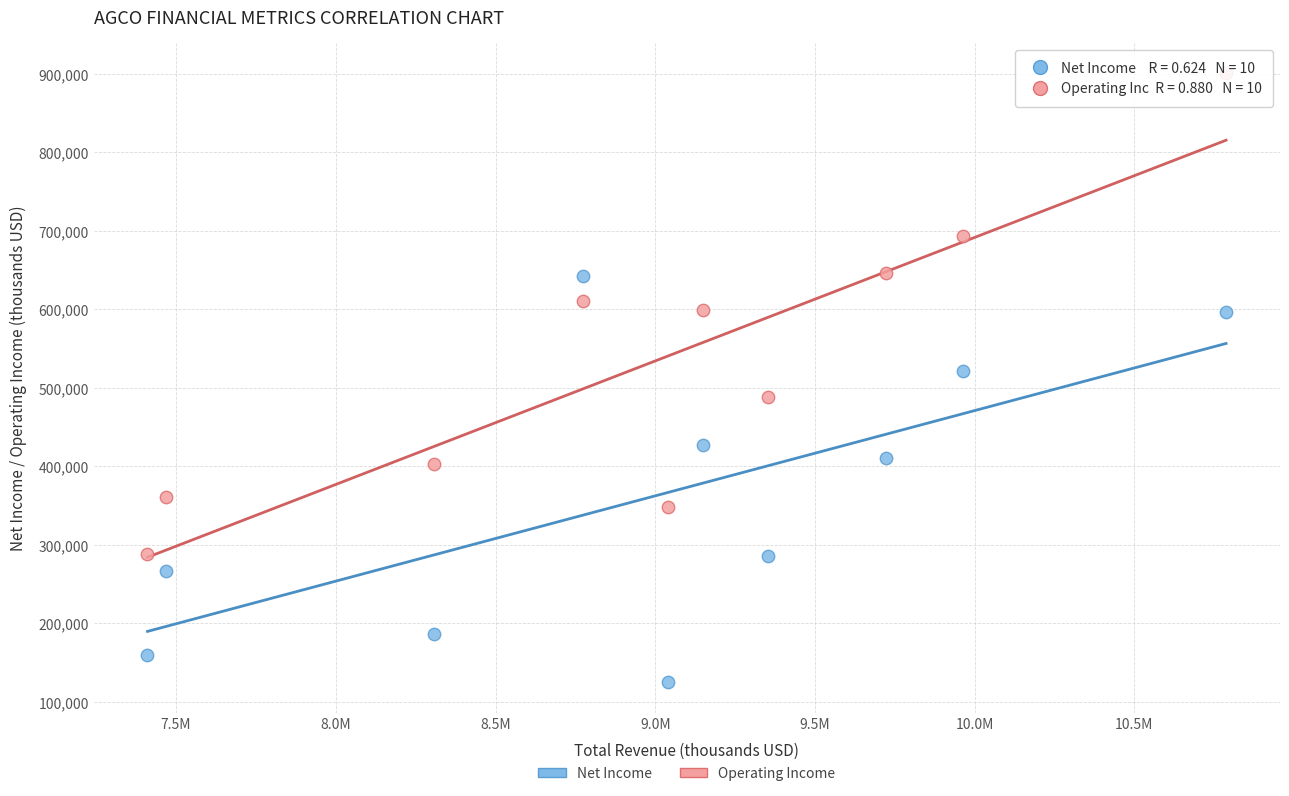

Which series reaches the minimum Y coordinate?

Net Income